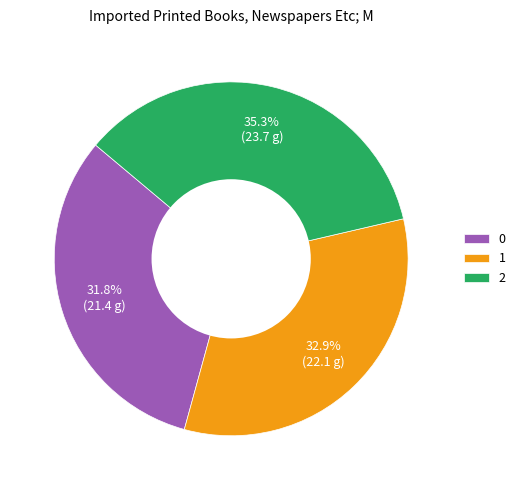

Rank the categories by value from highest to lowest.

2, 1, 0